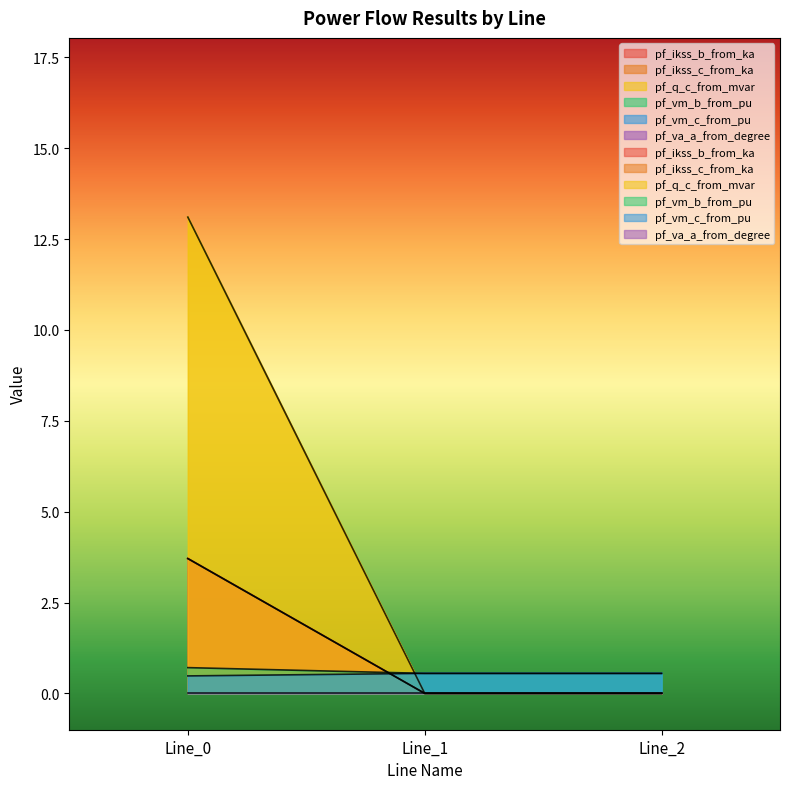

Is the value of pf_vm_c_from_pu at Line_2 greater than the value of pf_ikss_c_from_ka at Line_2?

Yes